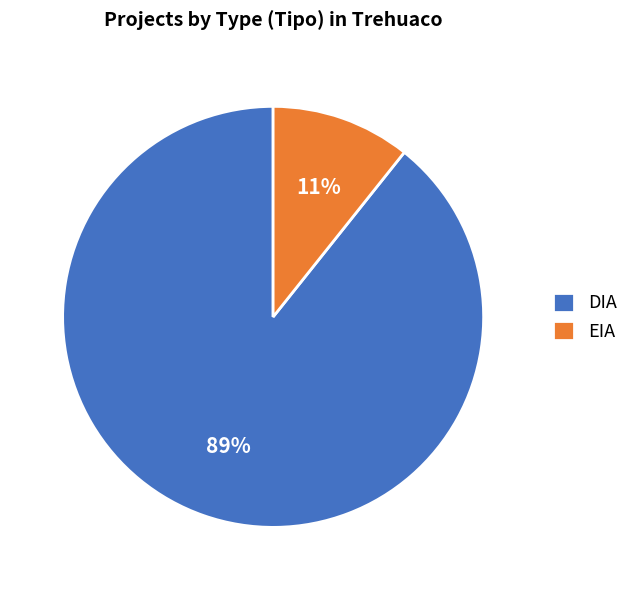

Does EIA represent more than half of the total?

No